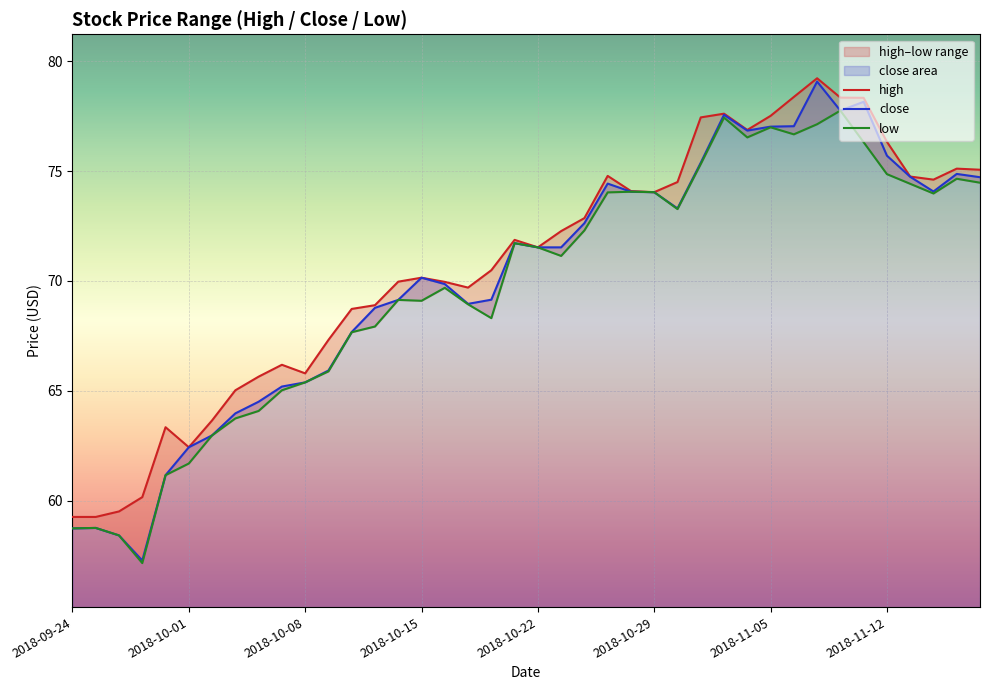

True or false: low has a value of 52.9 at 32.

False